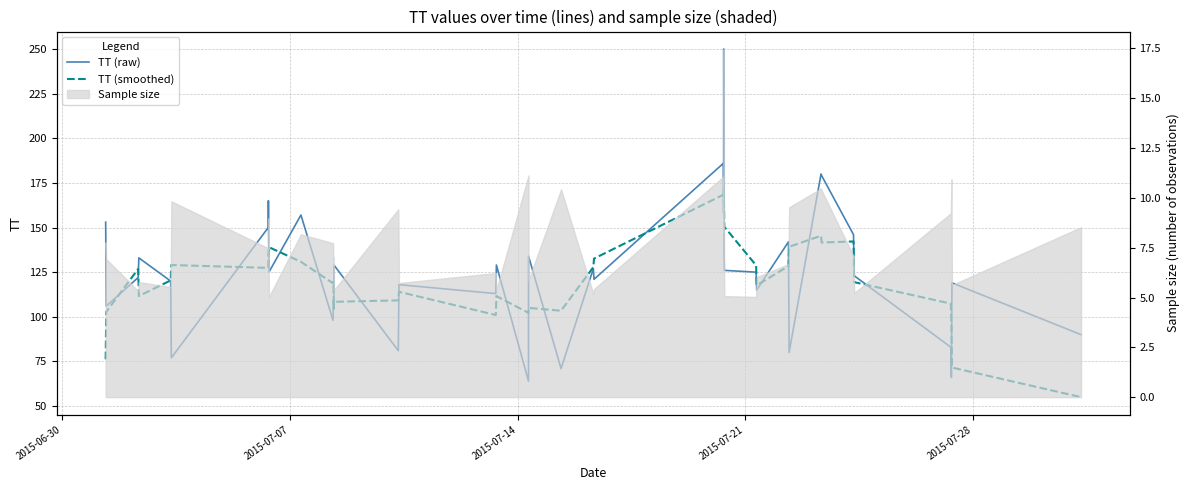

In TT (raw), how many points are higher than both neighbors (excluding endpoints)?

14